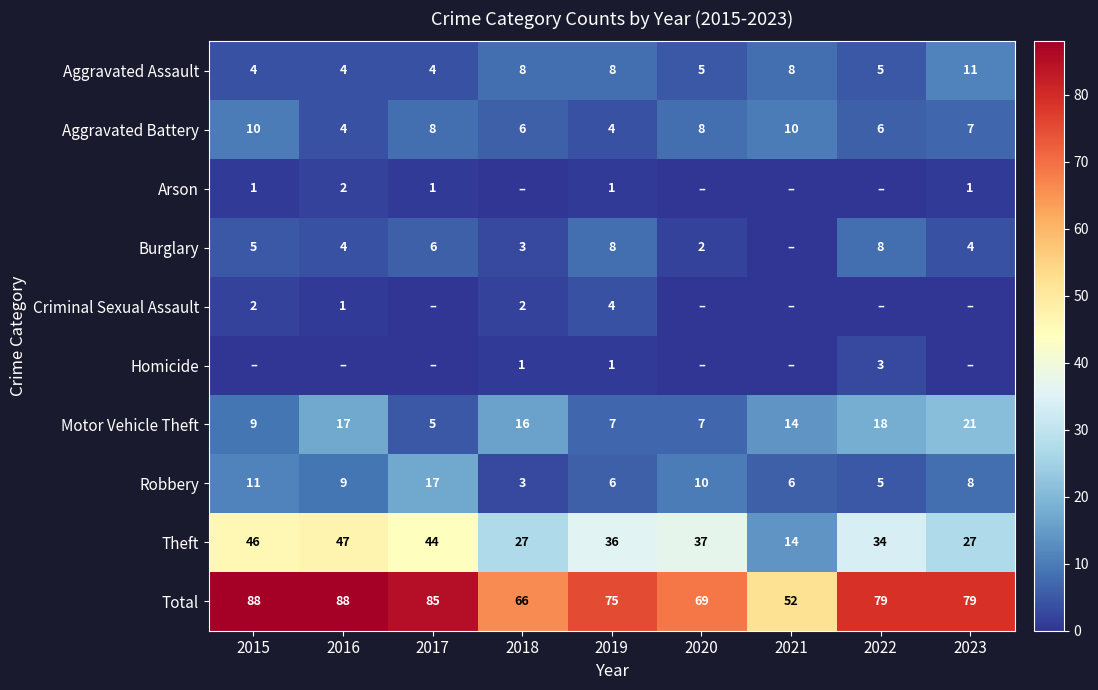

Is it true that Theft equals 14 at 2021?

True